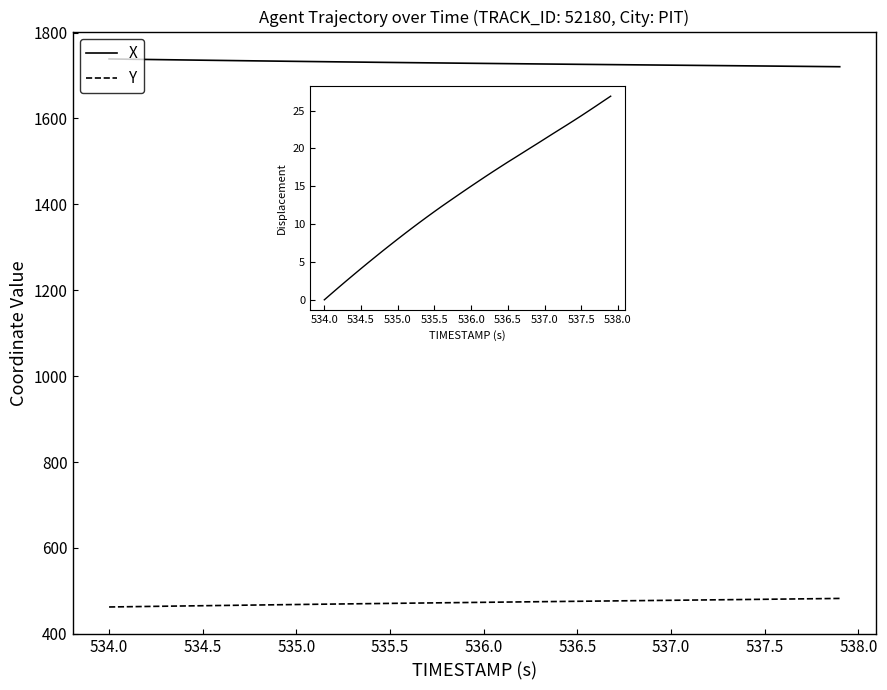

Reading right to left, list all the values displayed in this chart.

X: 1720.5	1720.9	1721.3	1721.8	1722.2	1722.6	1723.0	1723.4	1723.8	1724.2	1724.5	1724.9	1725.3	1725.7	1726.1	1726.5	1727.0	1727.4	1727.8	1728.2	1728.7	1729.1	1729.6	1730.0	1730.5	1731.0	1731.5	1732.0	1732.5	1733.0	1733.5	1734.0	1734.6	1735.2	1735.7	1736.3	1736.8	1737.4	1738.0	1738.6
Y: 482.5	482.0	481.5	481.0	480.5	480.0	479.5	479.1	478.6	478.1	477.6	477.2	476.7	476.3	475.8	475.3	474.9	474.4	473.9	473.4	472.9	472.4	471.9	471.4	470.9	470.4	469.9	469.4	468.8	468.3	467.7	467.2	466.6	466.1	465.5	464.9	464.3	463.7	463.2	462.6
Displacement: 26.9	26.3	25.6	25.0	24.3	23.7	23.1	22.5	21.9	21.2	20.6	20.0	19.4	18.8	18.2	17.6	17.0	16.3	15.7	15.0	14.4	13.7	13.0	12.4	11.7	11.0	10.2	9.5	8.8	8.0	7.3	6.5	5.7	4.9	4.1	3.3	2.5	1.7	0.8	0.0